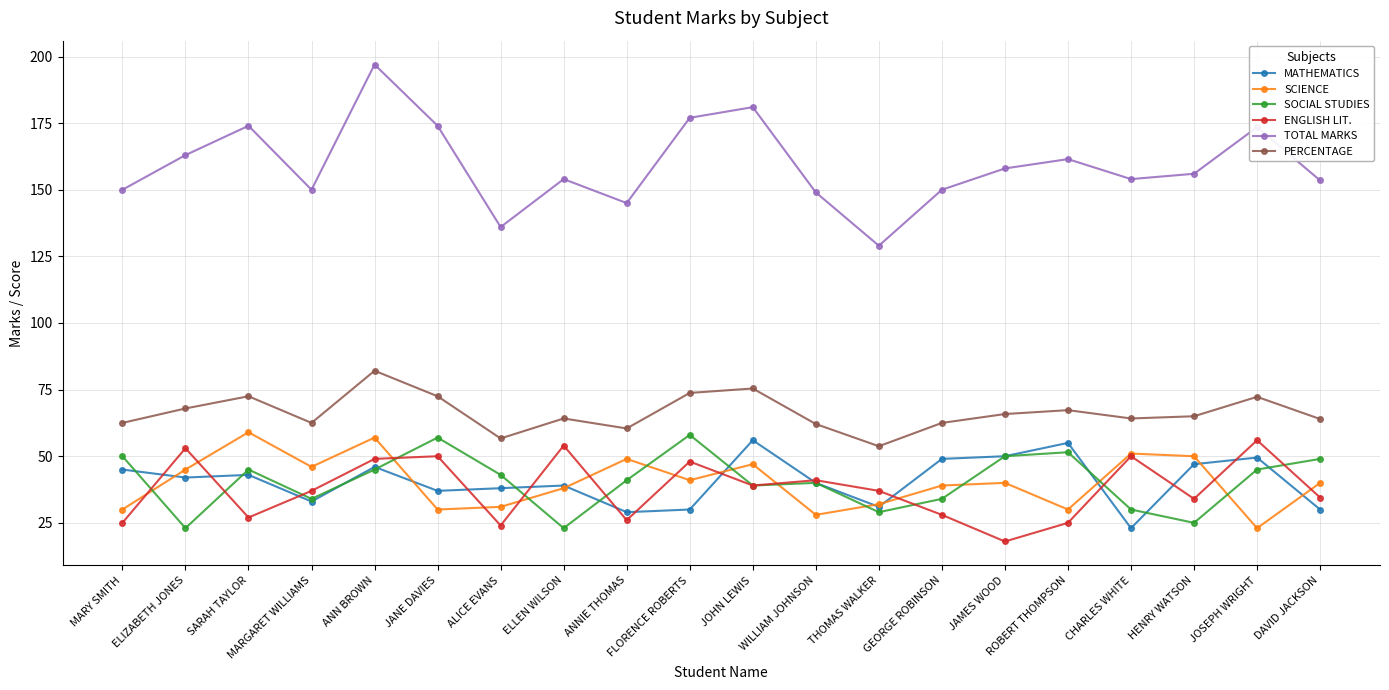

What is the greatest value displayed?

197.0